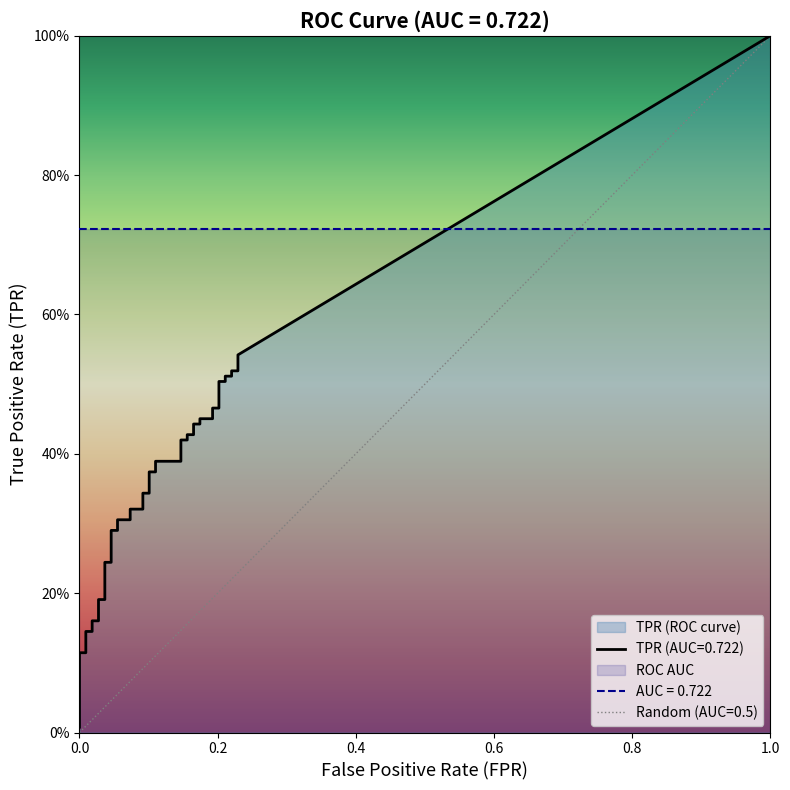

Which series has the widest spread of values?

tpr